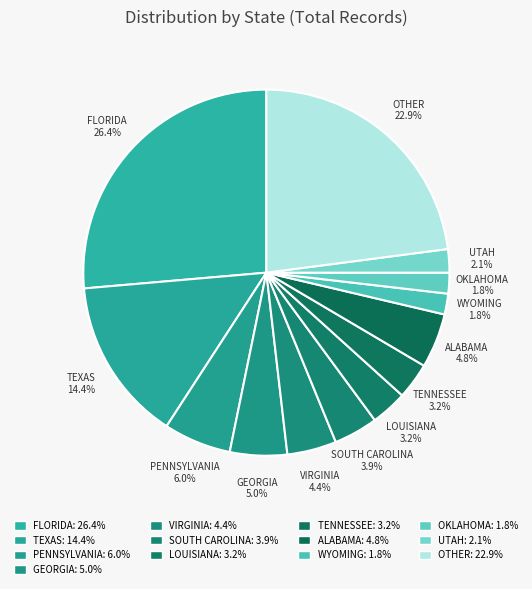

How many slices are in this pie chart?

13